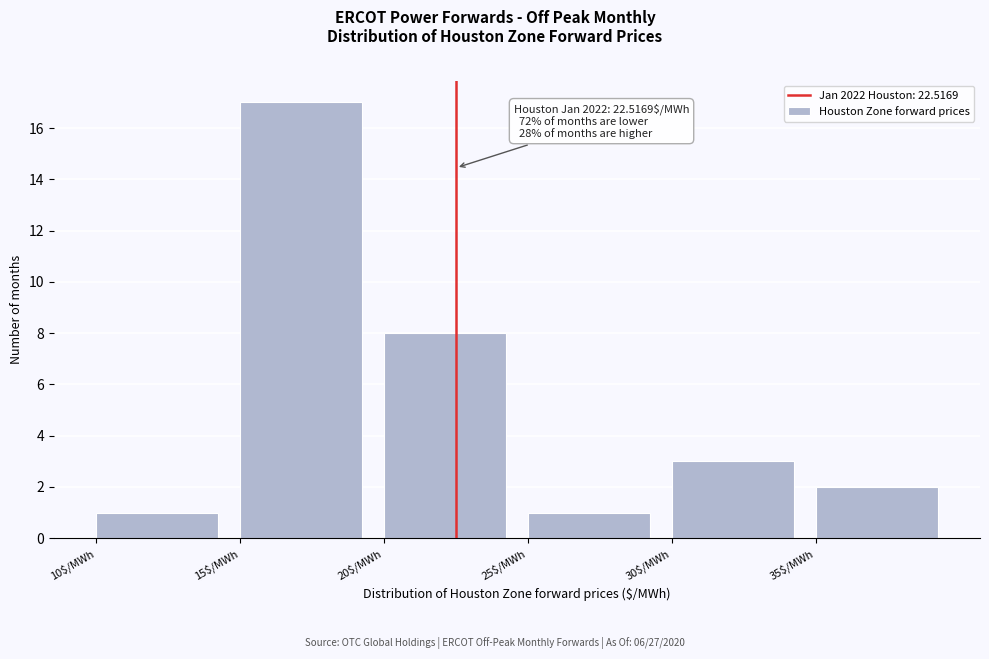

Which range on the x-axis has the tallest bar?

15 to 20